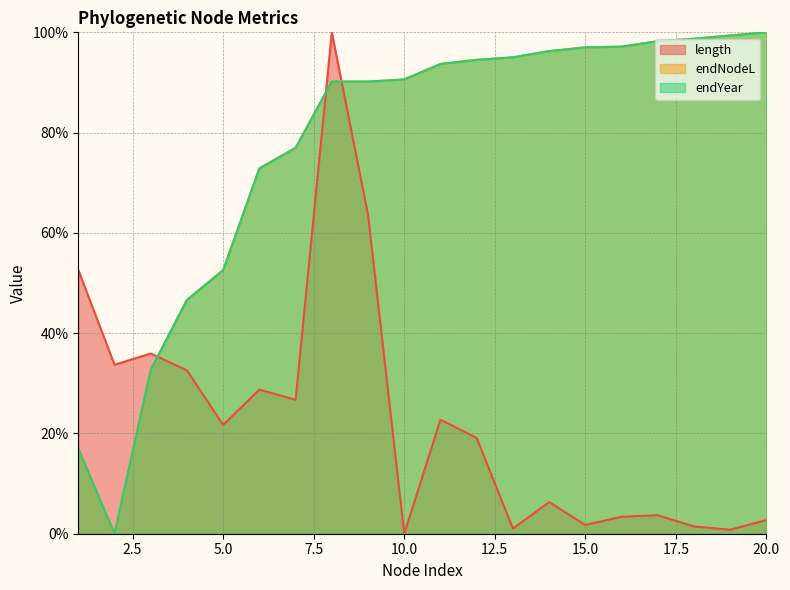

The length series shows 0.4 at 18. True or false?

False